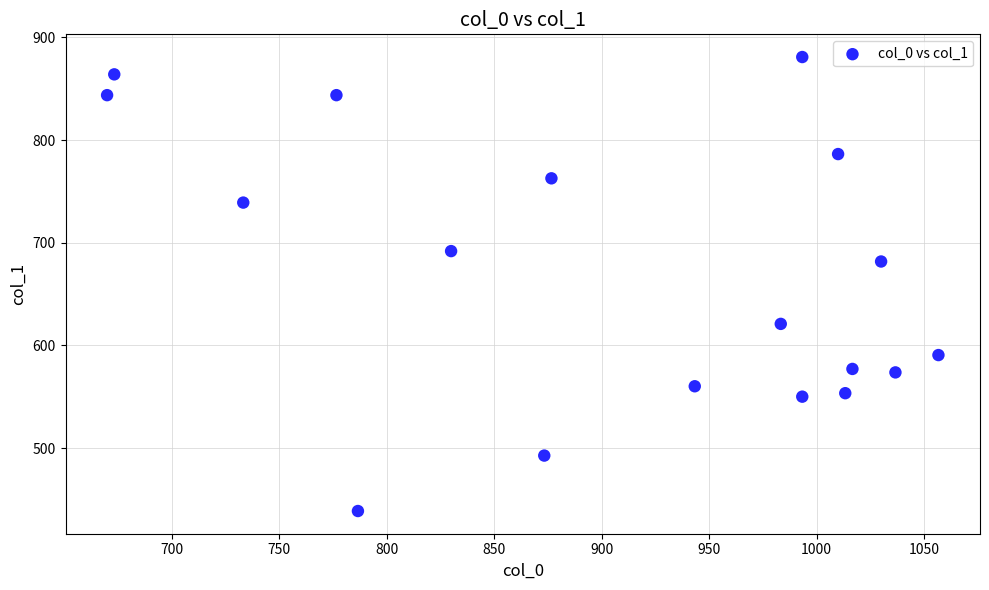

What is the range of Y values (max minus min)?

442.1